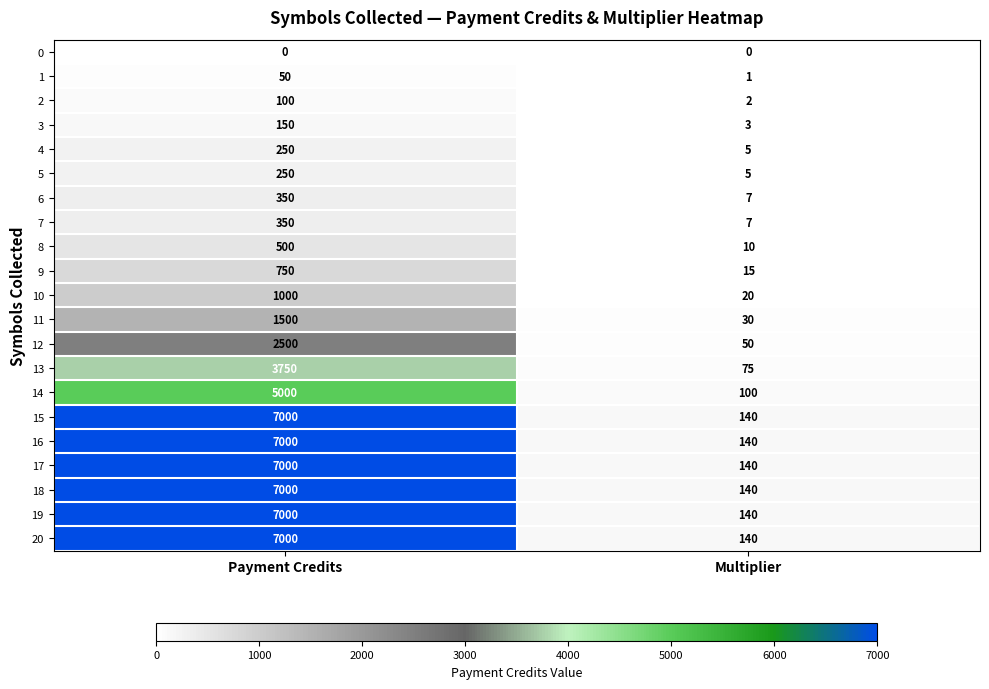

What is the approximate value of 3 at Multiplier, to the nearest 5?

5